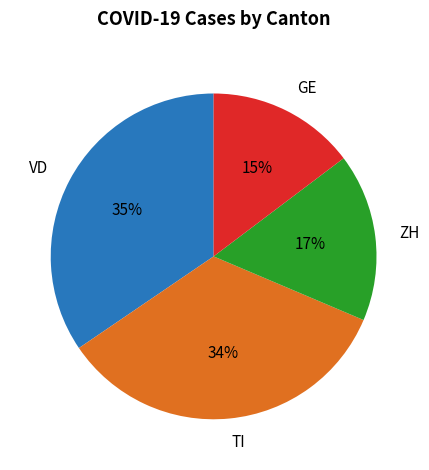

To the nearest percent, what portion does TI represent?

34%